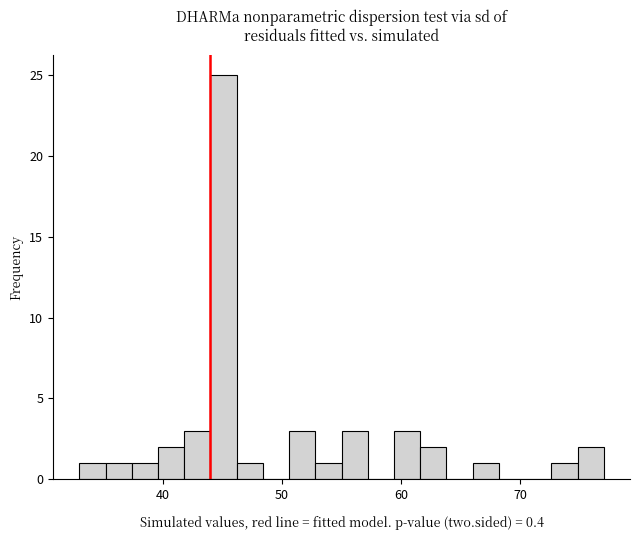

Around what value on the x-axis is the tallest bar? Give the approximate position of its centre, as read against the axis.

45